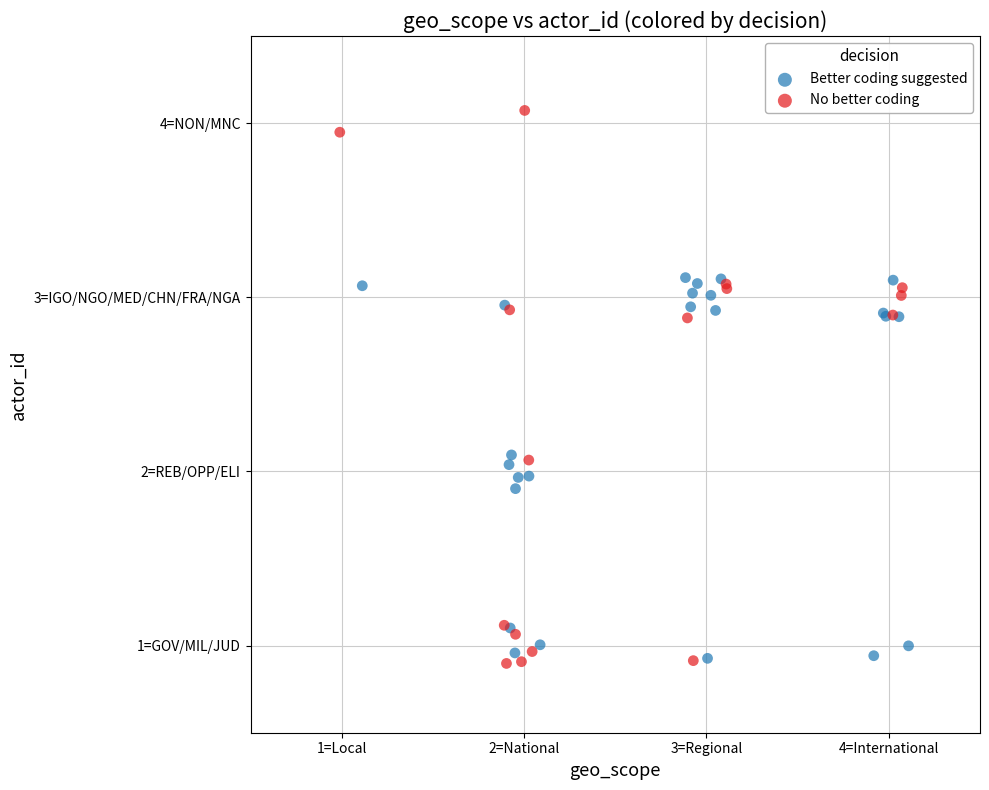

Which series has the widest spread of Y values?

No better coding